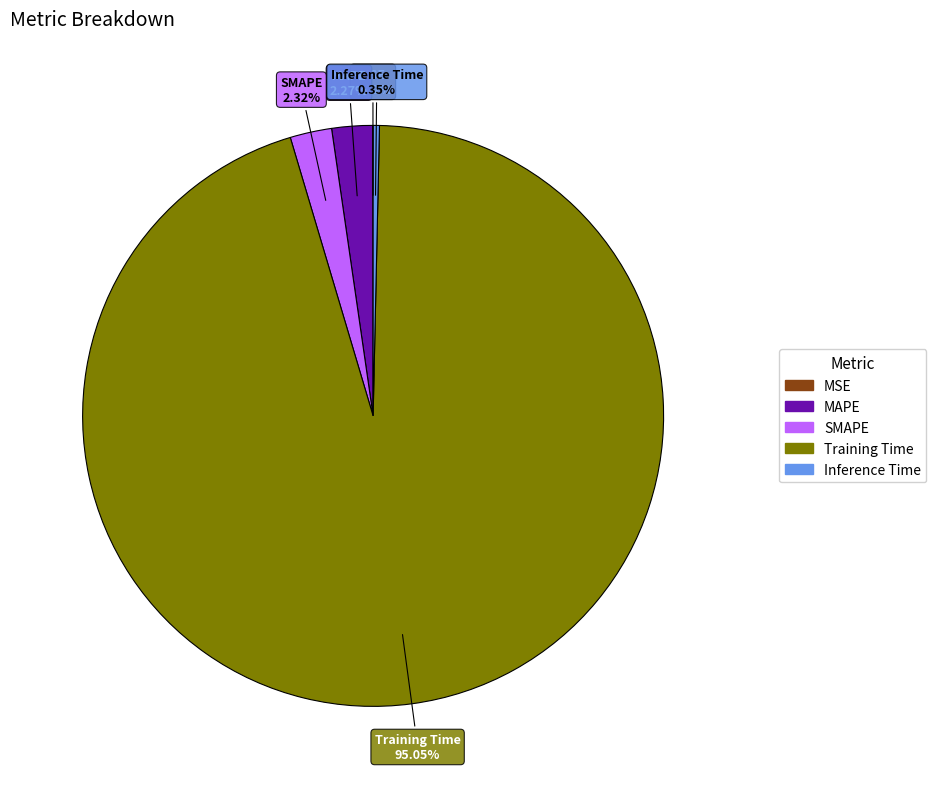

What percentage is the Training Time slice, to the nearest percent?

95%